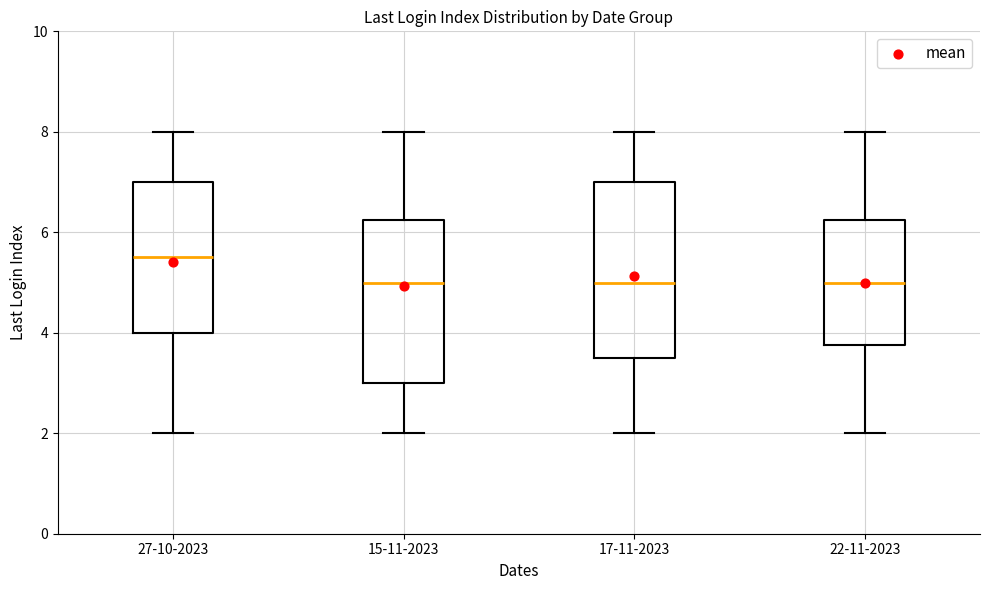

Which box is the tallest, from its lower edge to its upper edge?

17-11-2023